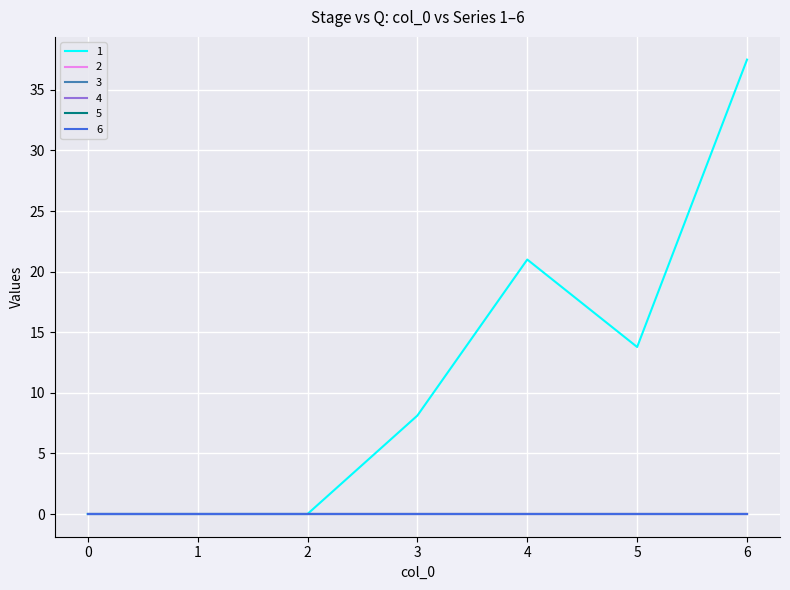

Reading right to left, transcribe all the data shown in this chart.

1: 37.5	13.8	21.0	8.1	0.0	0.0	0.0
2: 0.0	0.0	0.0	0.0	0.0	0.0	0.0
3: 0.0	0.0	0.0	0.0	0.0	0.0	0.0
4: 0.0	0.0	0.0	0.0	0.0	0.0	0.0
5: 0.0	0.0	0.0	0.0	0.0	0.0	0.0
6: 0.0	0.0	0.0	0.0	0.0	0.0	0.0